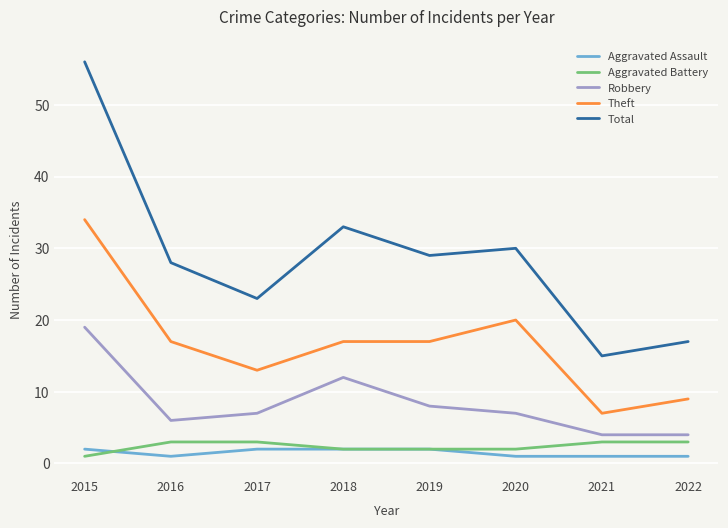

Which series has the widest spread of values?

Total